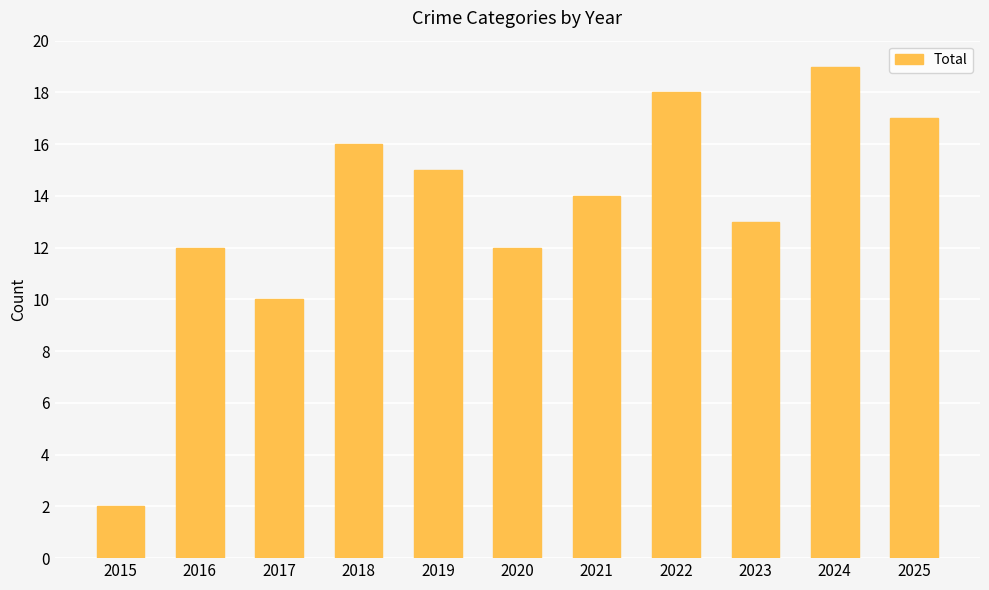

What is the difference between the maximum and second lowest values?

9